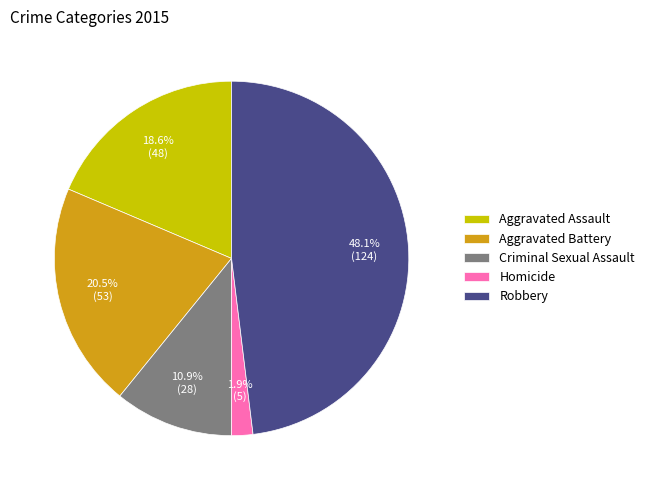

To the nearest percent, what is the difference between the Aggravated Battery and Criminal Sexual Assault slice percentages?

10%